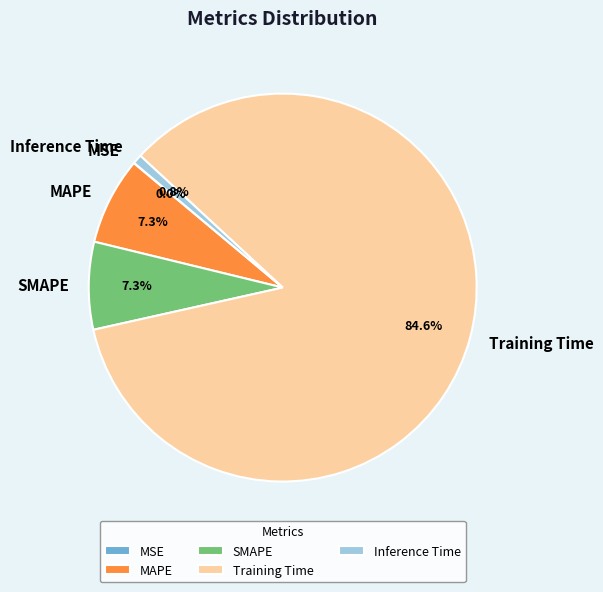

To the nearest percent, what is the average slice percentage?

20%